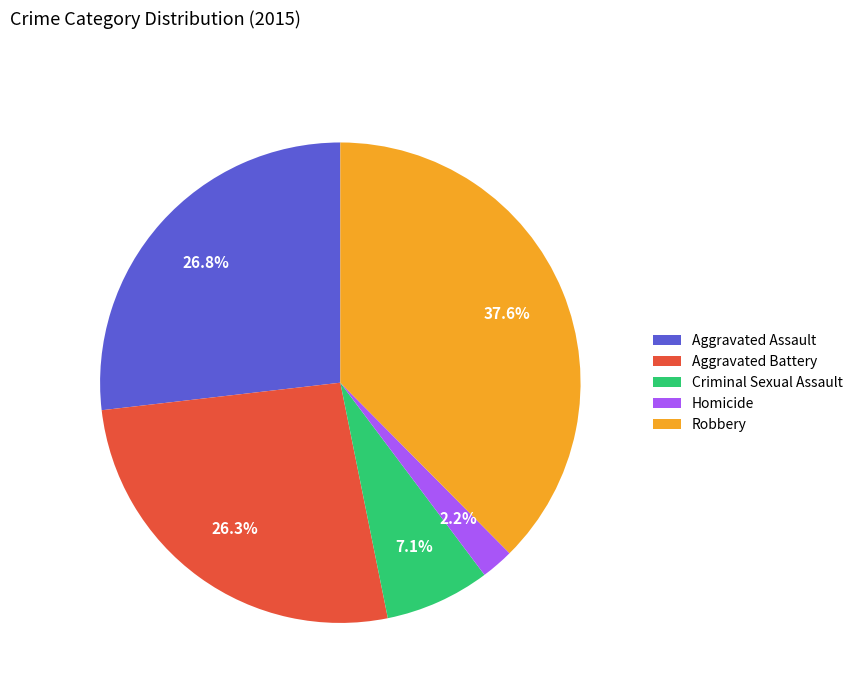

To the nearest percent, what is the difference between the largest and smallest slice percentages?

35%